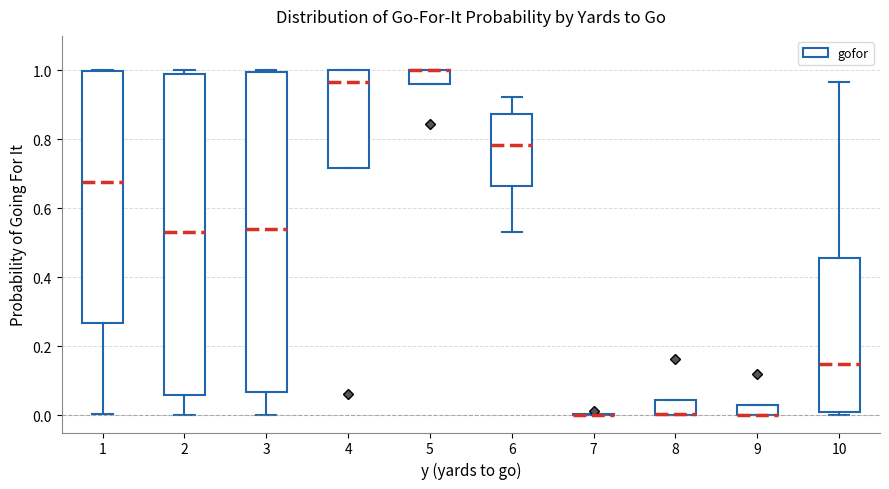

Reading left to right, transcribe this box plot: for each box, give where its median line is, the range the box spans, and where its two whiskers end, as read against the y-axis. The values are not printed on the chart, so give them approximately, as read against the axis.

1: median 0.68, box 0.26 to 1.00, whiskers 0.00 to 1.00
2: median 0.54, box 0.06 to 0.98, whiskers 0.00 to 1.00
3: median 0.54, box 0.06 to 1.00, whiskers 0.00 to 1.00
4: median 0.96, box 0.72 to 1.00, whiskers 0.72 to 1.00
5: median 1.00 (drawn on the box's upper edge), box 0.96 to 1.00, whiskers 0.96 to 1.00
6: median 0.78, box 0.66 to 0.88, whiskers 0.54 to 0.92
7: box collapsed to a line at 0.00, whiskers 0.00 to 0.00
8: median 0.00 (drawn on the box's lower edge), box 0.00 to 0.04, whiskers 0.00 to 0.04
9: median 0.00 (drawn on the box's lower edge), box 0.00 to 0.04, whiskers 0.00 to 0.04
10: median 0.14, box 0.00 to 0.46, whiskers 0.00 (just below the box's lower edge) to 0.96